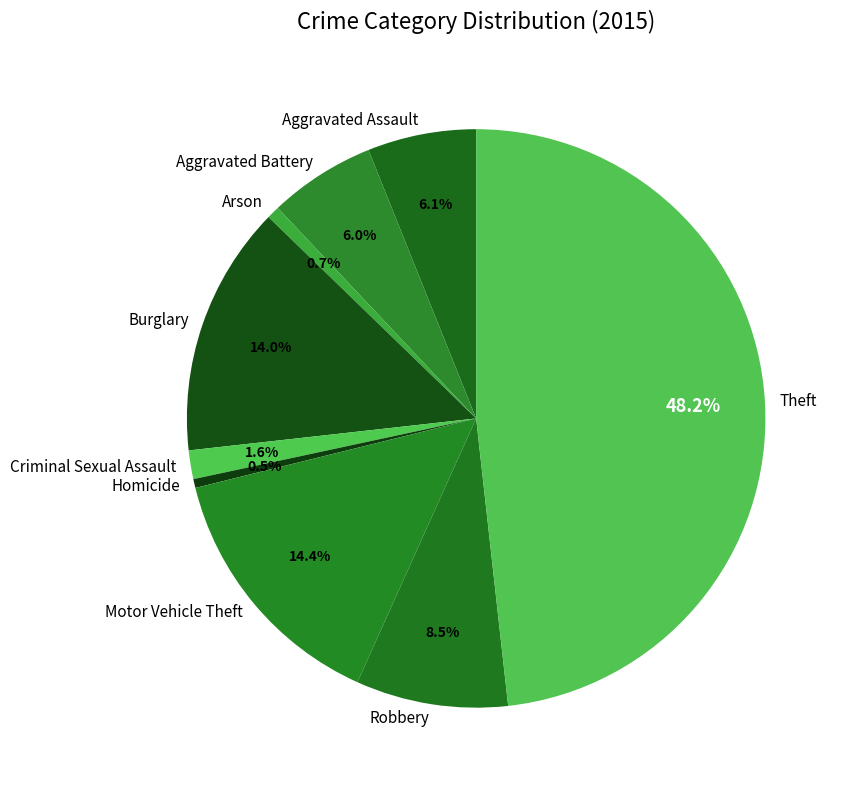

To the nearest percent, what is the difference between the Homicide and Aggravated Assault slice percentages?

6%